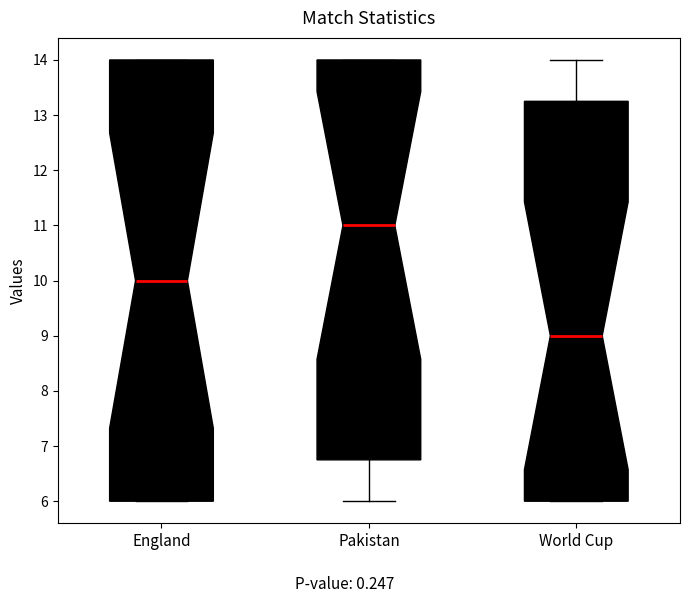

Reading left to right, read every box against the y-axis: the position of its median line, the range the box covers, and the ends of its whiskers. The values are not printed on the chart, so give them approximately, as read against the axis.

England: median 10.0, box 6.0 to 14.0, whiskers 6.0 to 14.0
Pakistan: median 11.0, box 6.8 to 14.0, whiskers 6.0 to 14.0
World Cup: median 9.0, box 6.0 to 13.3, whiskers 6.0 to 14.0